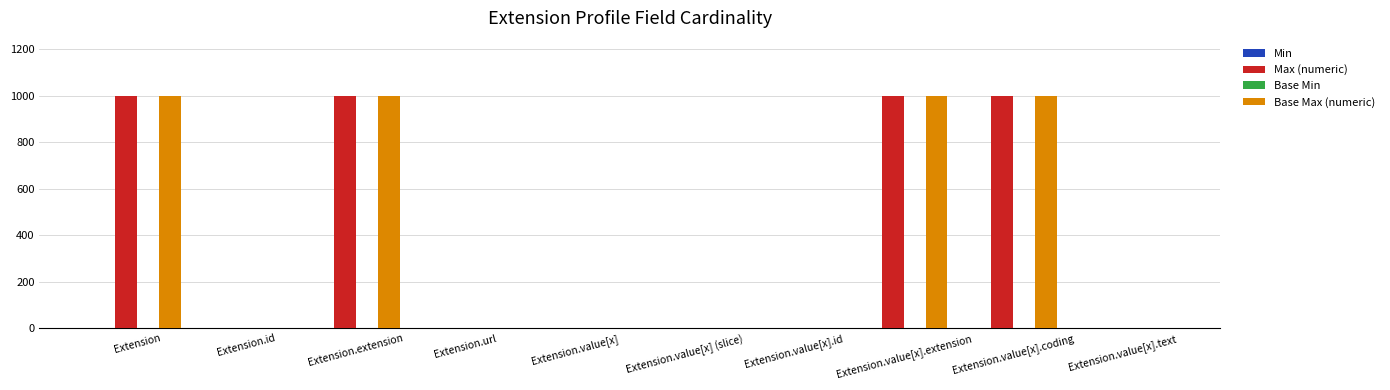

How many Max (numeric) values are between 1 and 999?

10